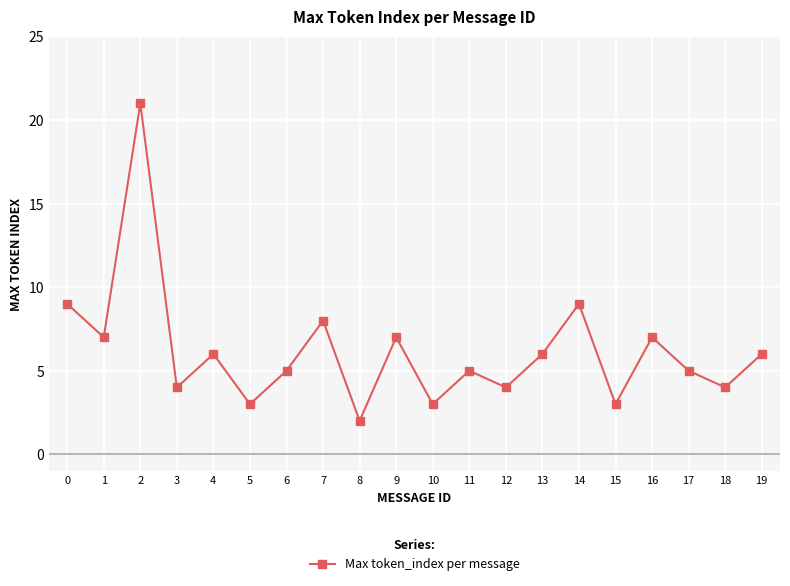

What is the difference between the maximum and second lowest values?

18